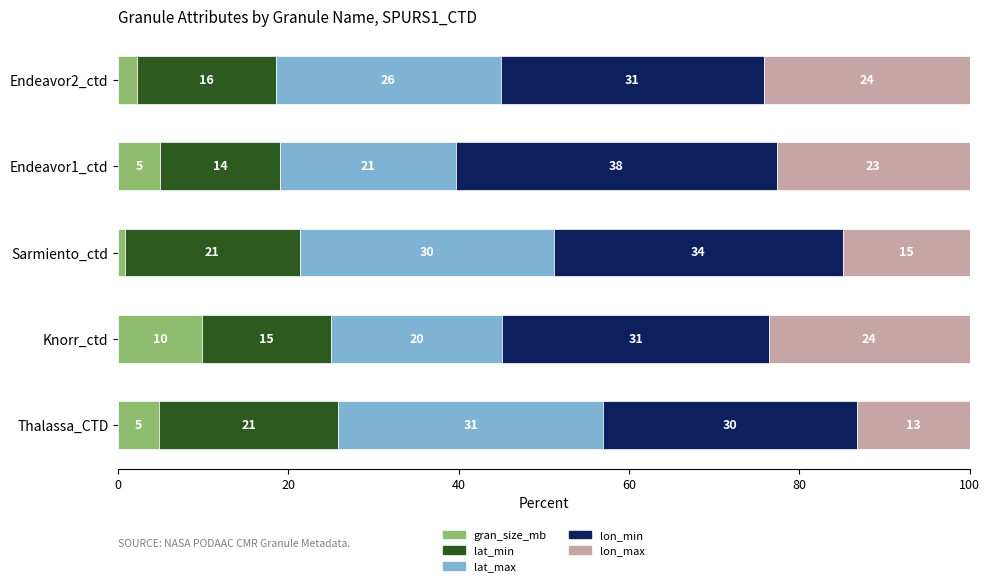

What are all the series names shown in the legend?

gran_size_mb, lat_min, lat_max, lon_min, lon_max